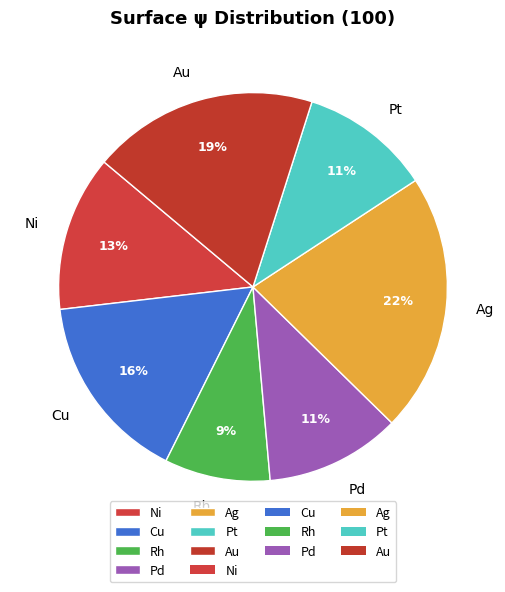

Which category has the biggest portion of the pie?

Ag